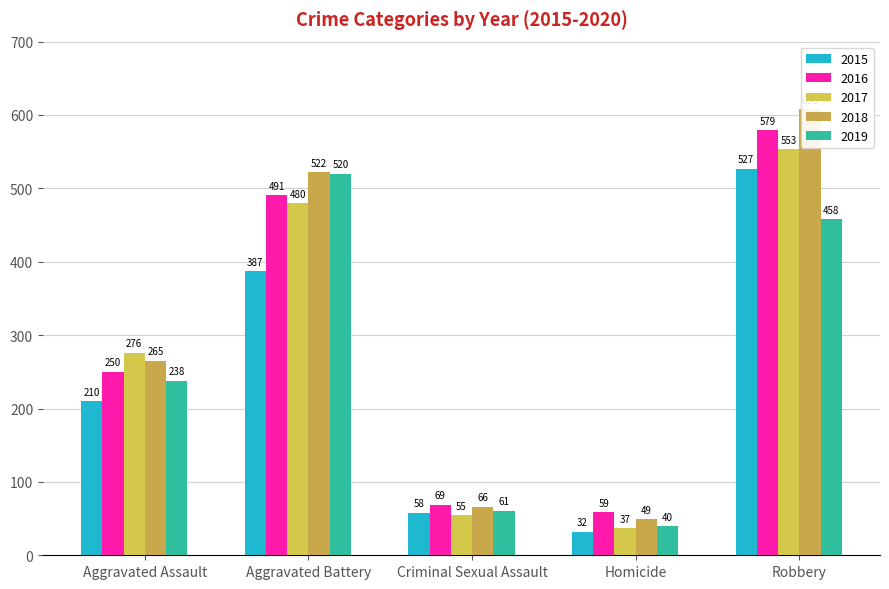

What position from the left is Robbery?

5